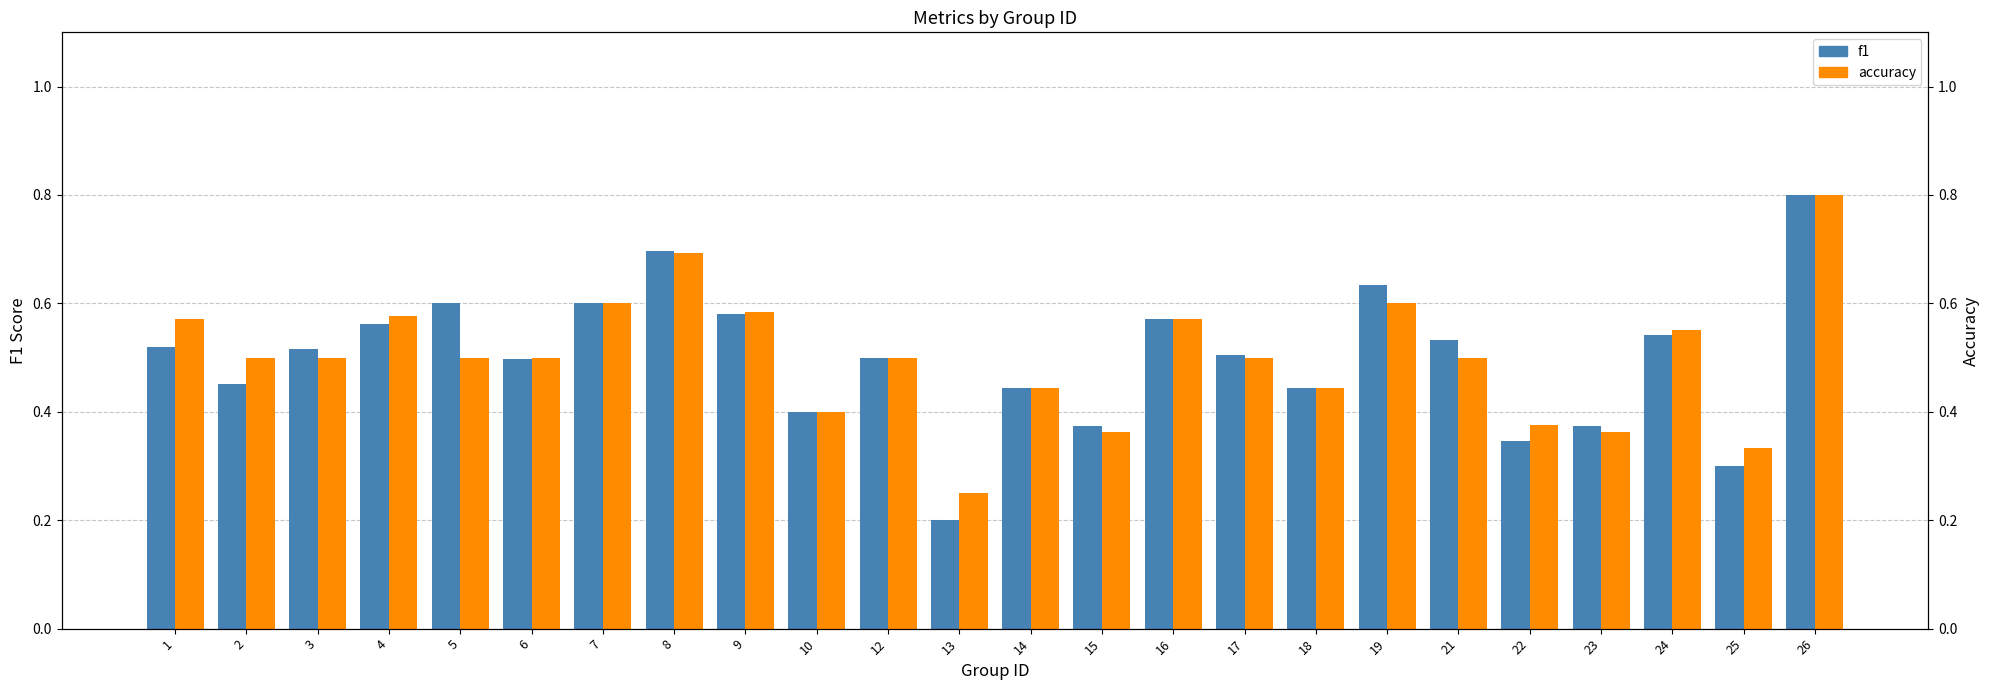

What is the sum of the accuracy values at 4 and 19?

1.2